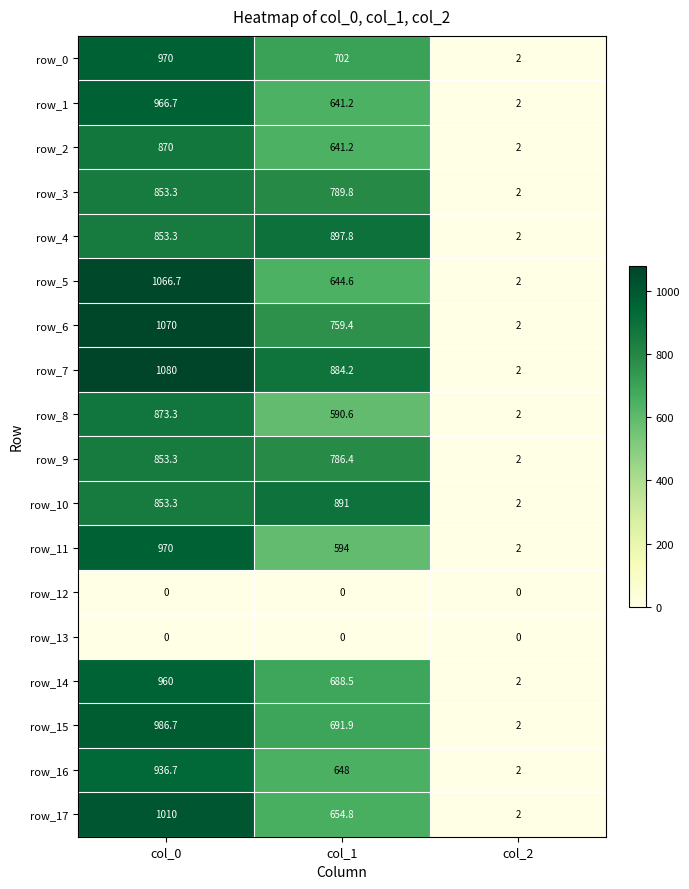

What is the difference between the row_3 values at col_1 and col_0?

63.5